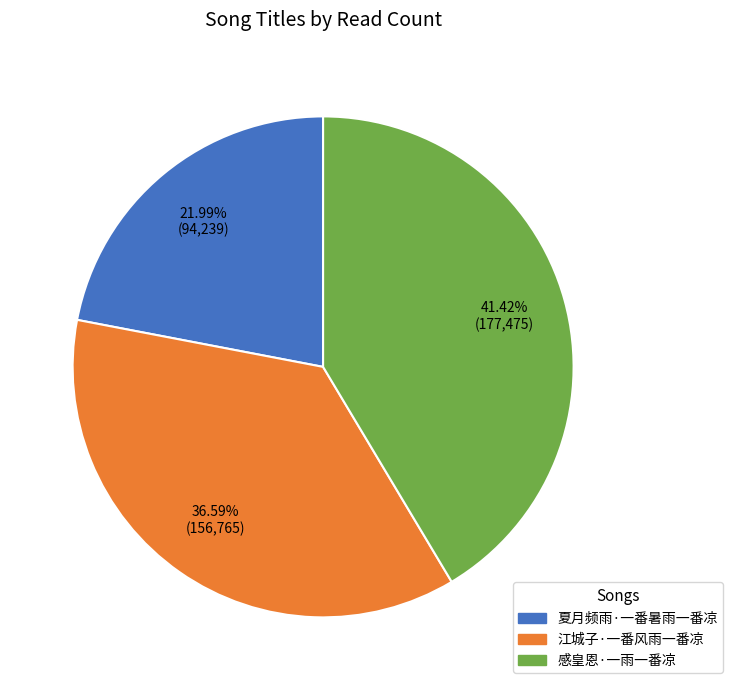

Which category has the smallest portion of the pie?

夏月频雨·一番暑雨一番凉